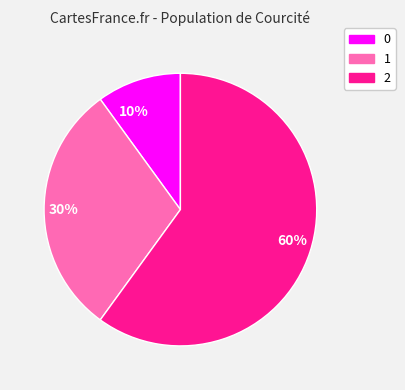

The 30% slice represents 30% of the pie. True or false?

True